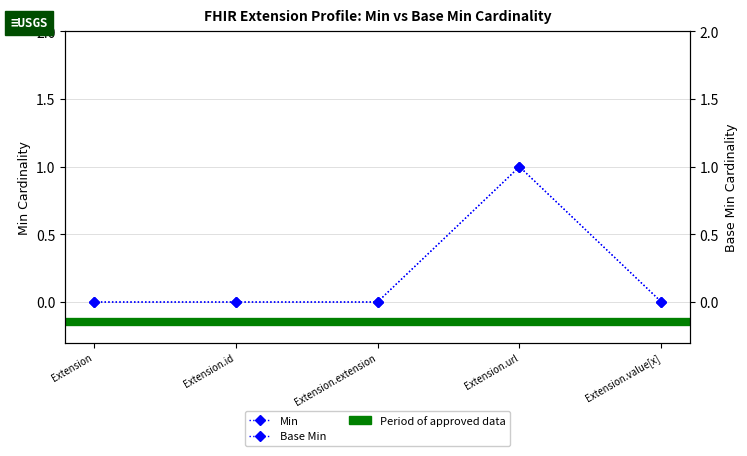

At which label is Base Min closest to 0?

Extension